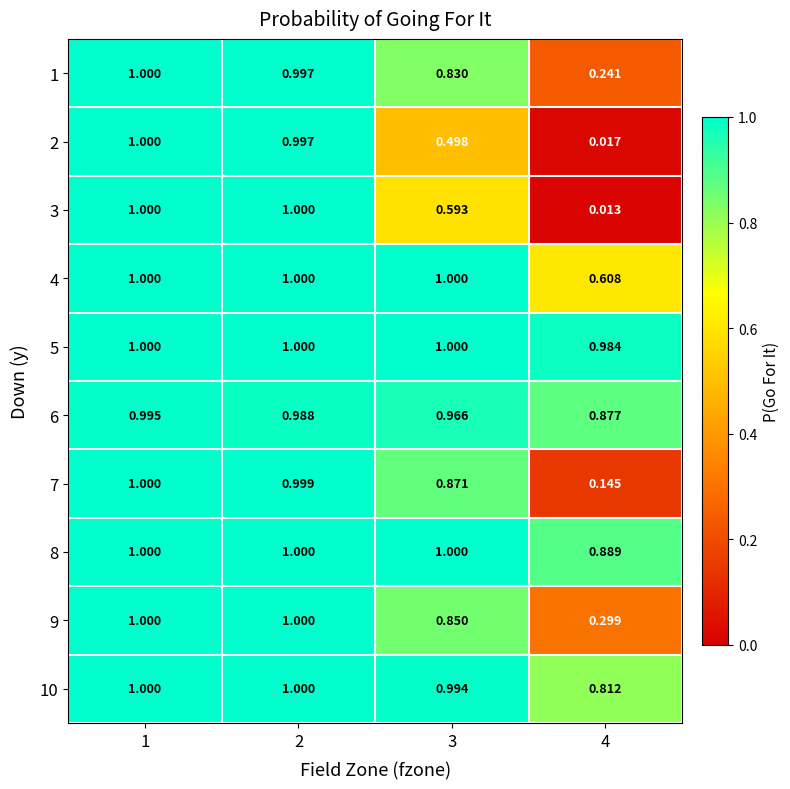

At which category is the sum across all series the highest?

1